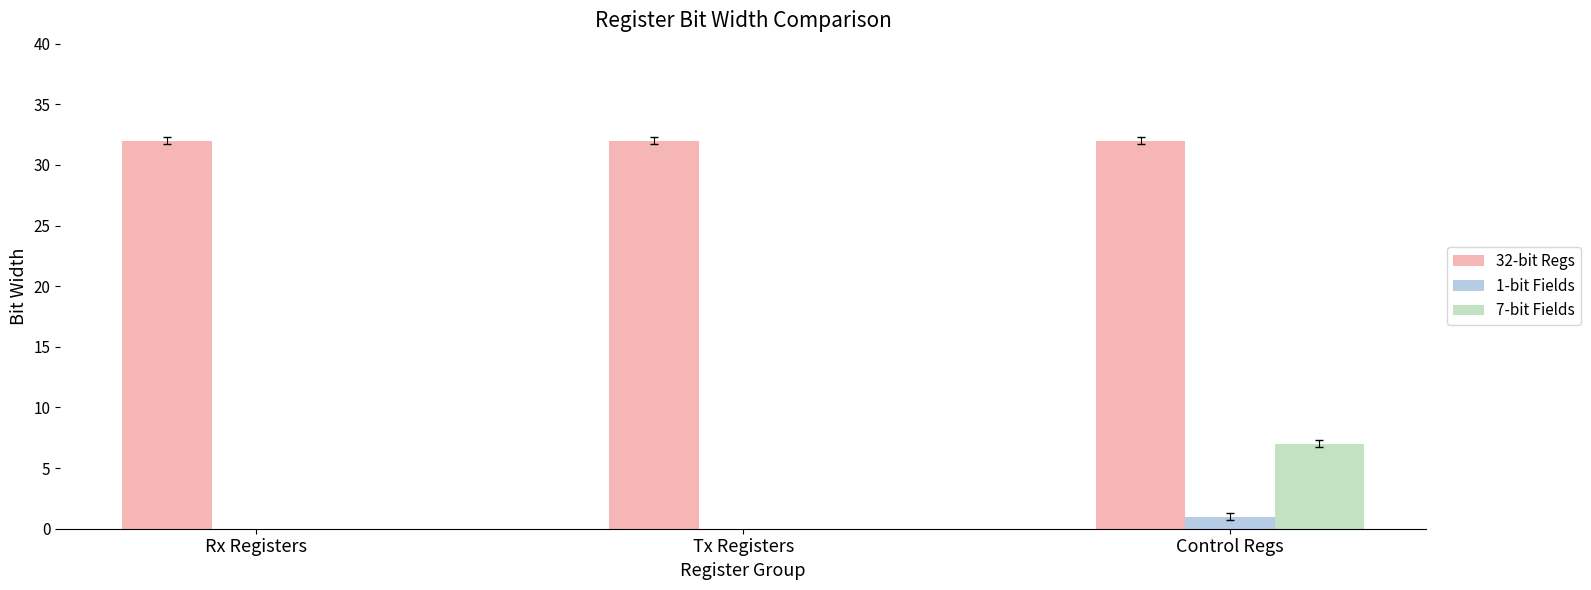

Reading left to right, what are all the values shown in this chart?

32-bit Regs: 32	32	32
1-bit Fields: 0	0	1
7-bit Fields: 0	0	7